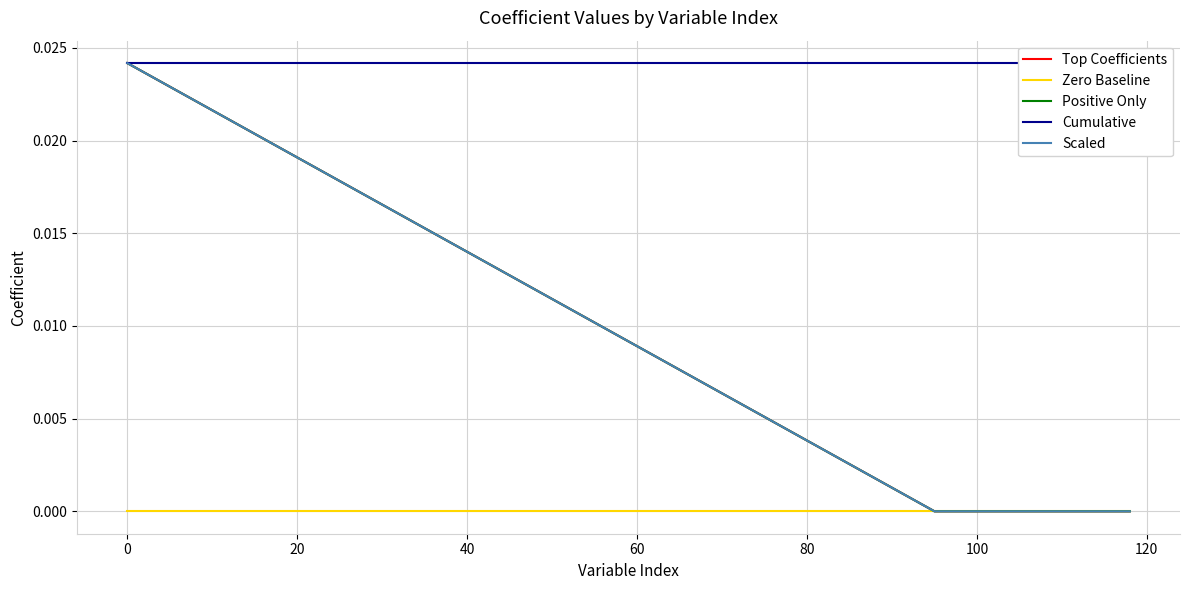

The Zero Baseline series shows 0.0 at 0. True or false?

True